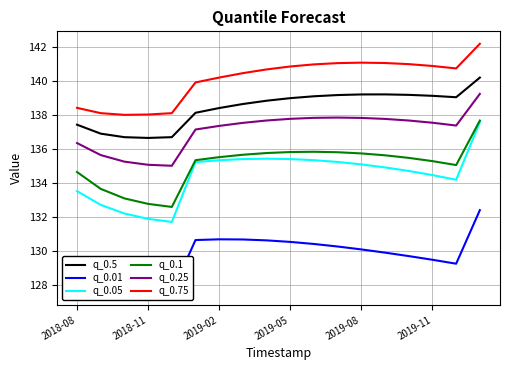

What is the lowest value of the q_0.25 series?

135.0